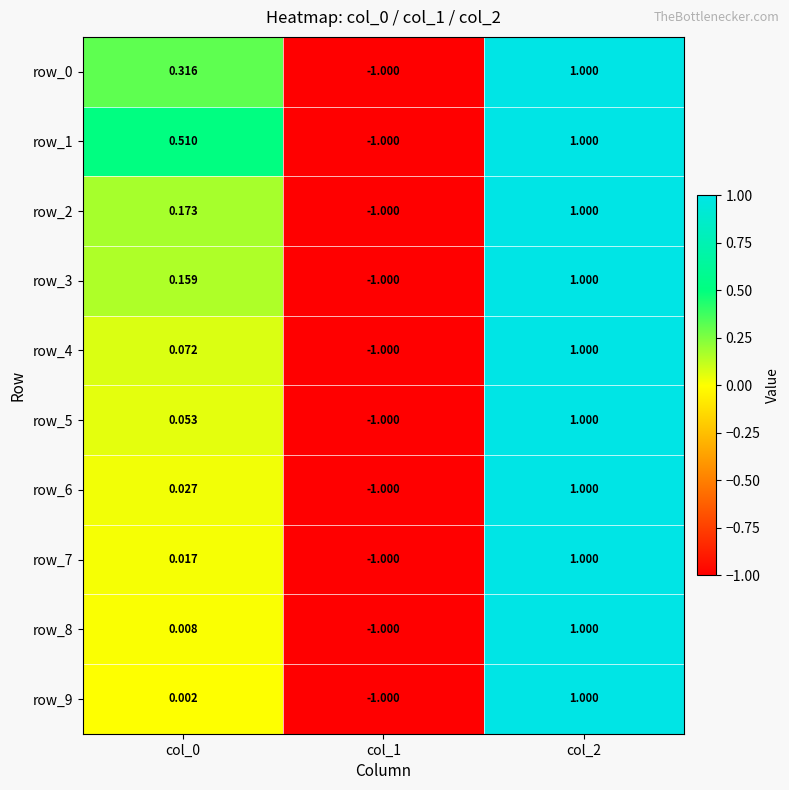

How many row_0 values are between -1 and 1?

3